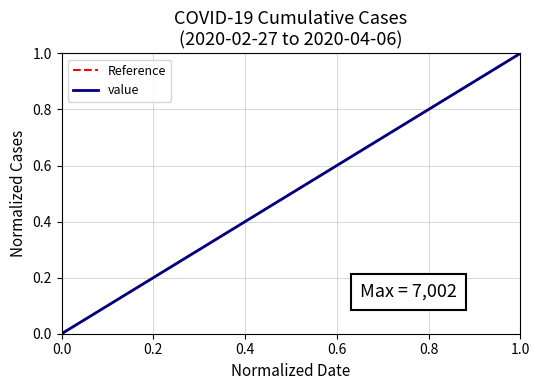

The value at 2020-03-12 is 0.0. True or false?

False